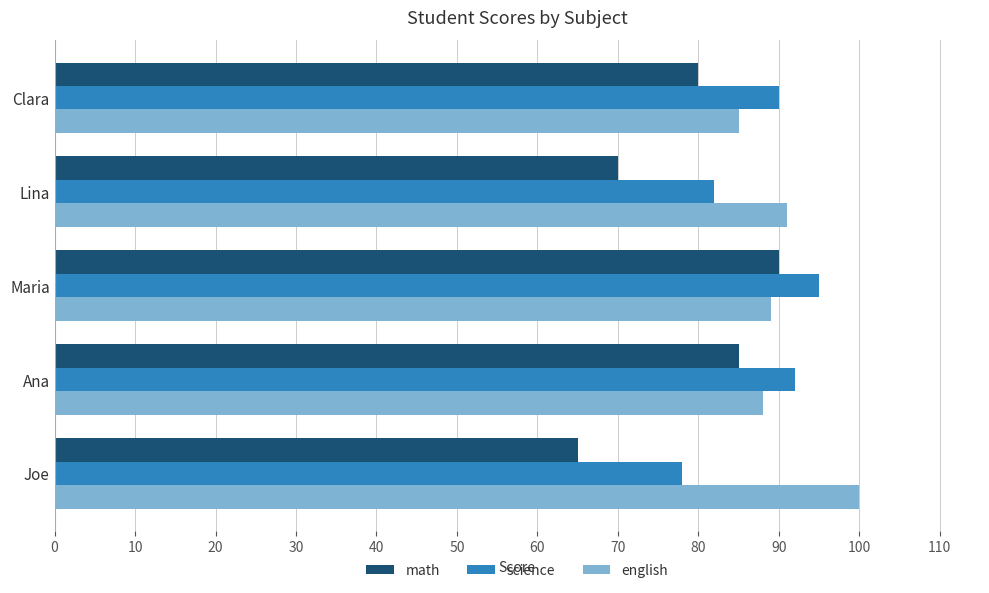

What is the difference between the highest and lowest values at Ana?

7